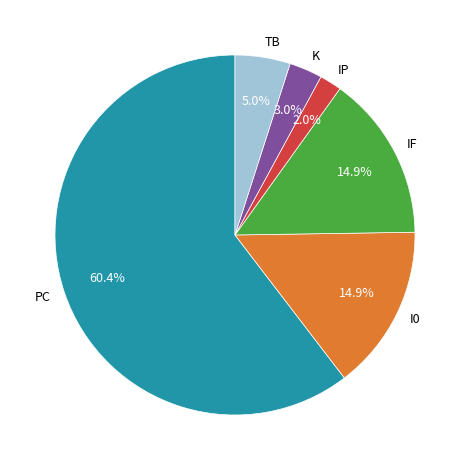

Does PC account for over 50% of the chart?

Yes